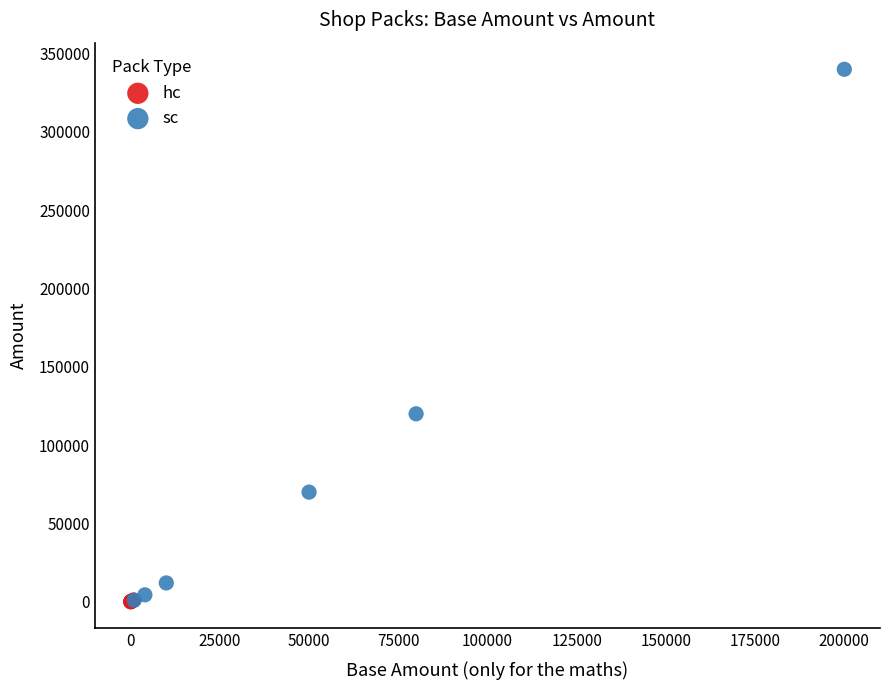

Which series has the widest spread of Y values?

sc